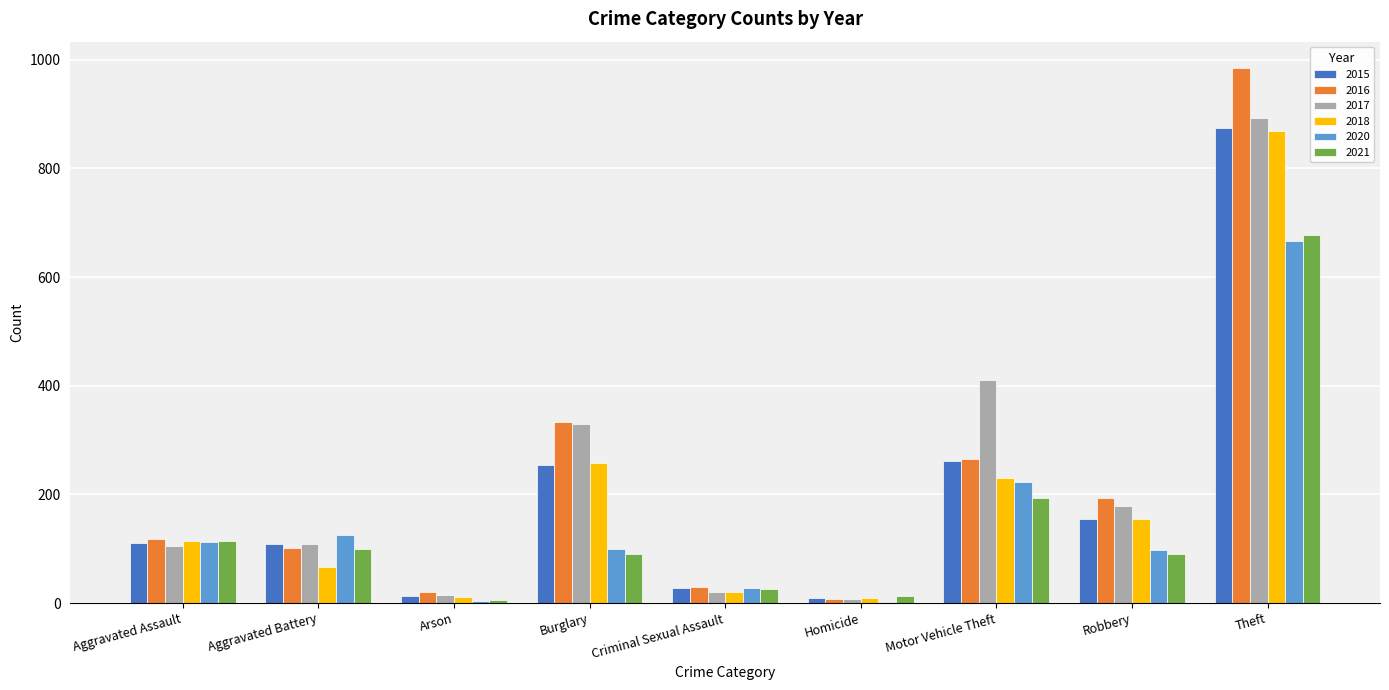

Which series has the largest range (max minus min)?

2016